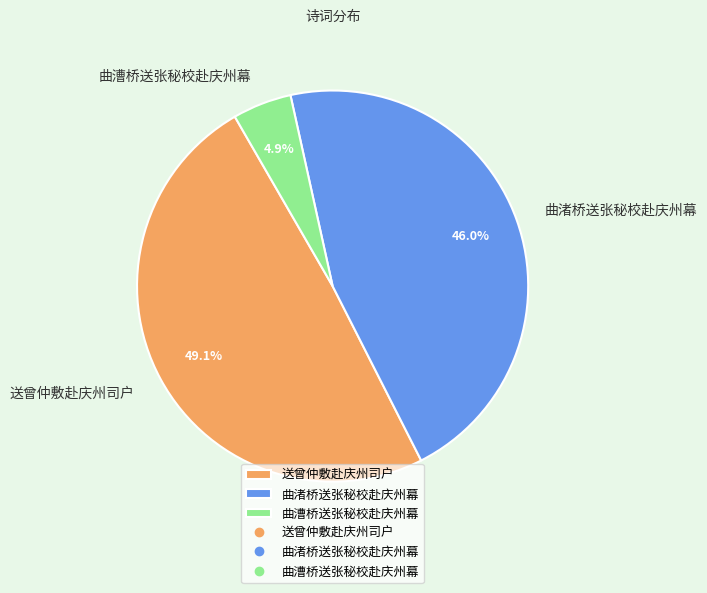

What percentage is the 曲漕桥送张秘校赴庆州幕 slice, to the nearest percent?

5%